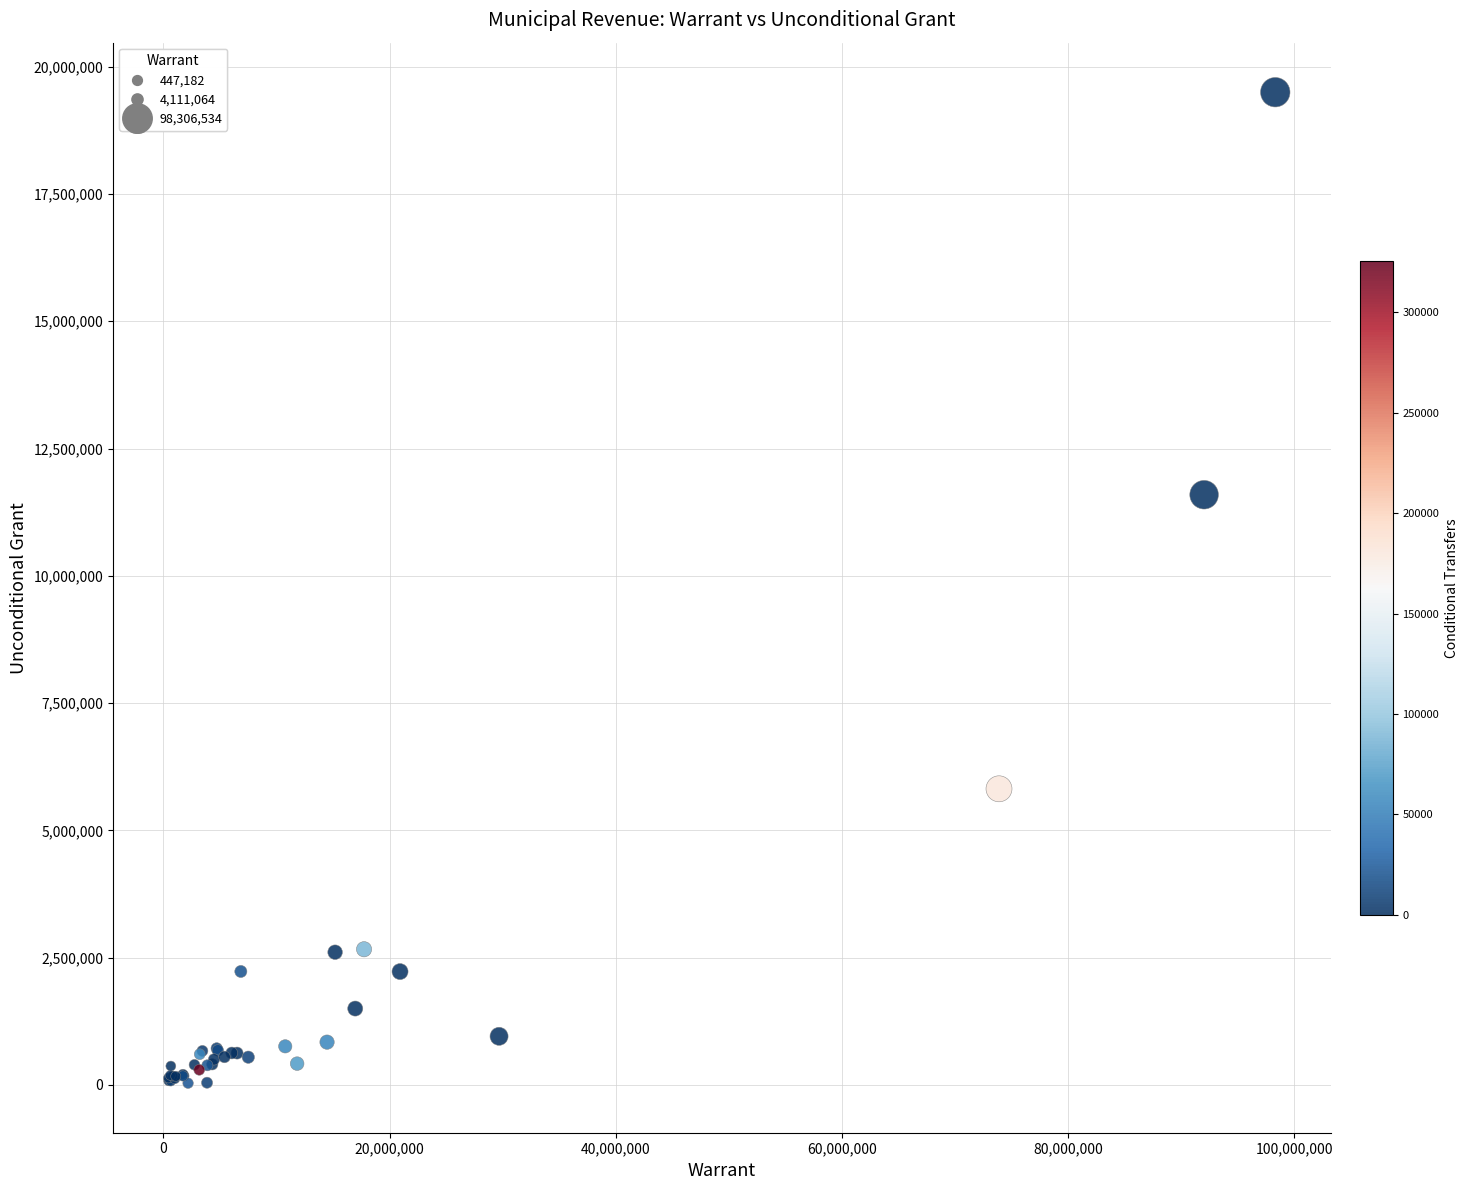

What Y value in the scatter plot is closest to 9766691?

11593117